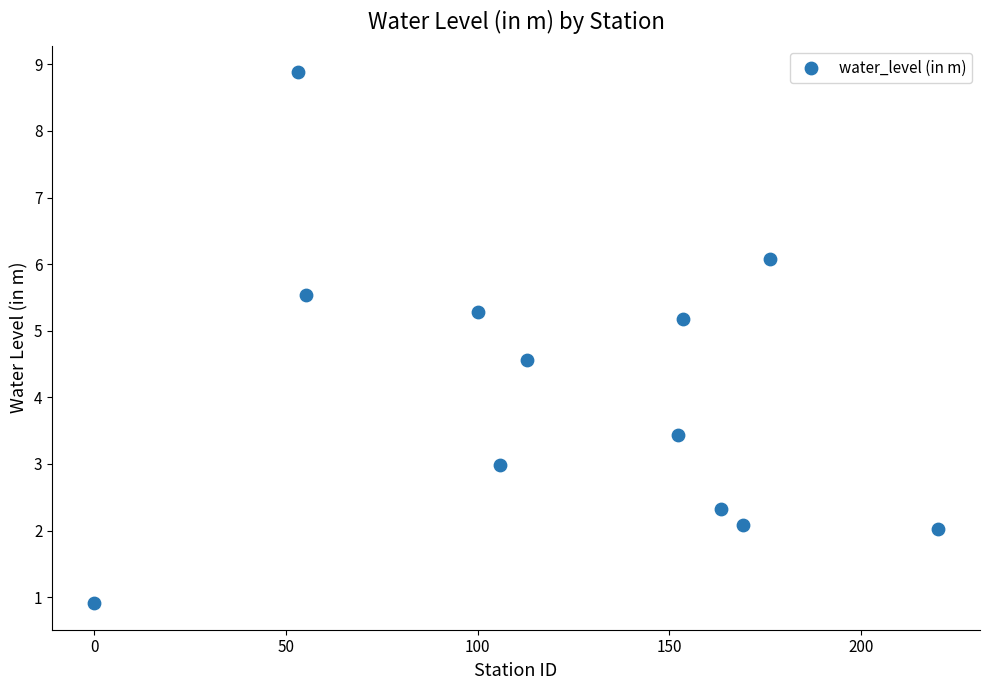

What is the average X value?

121.8